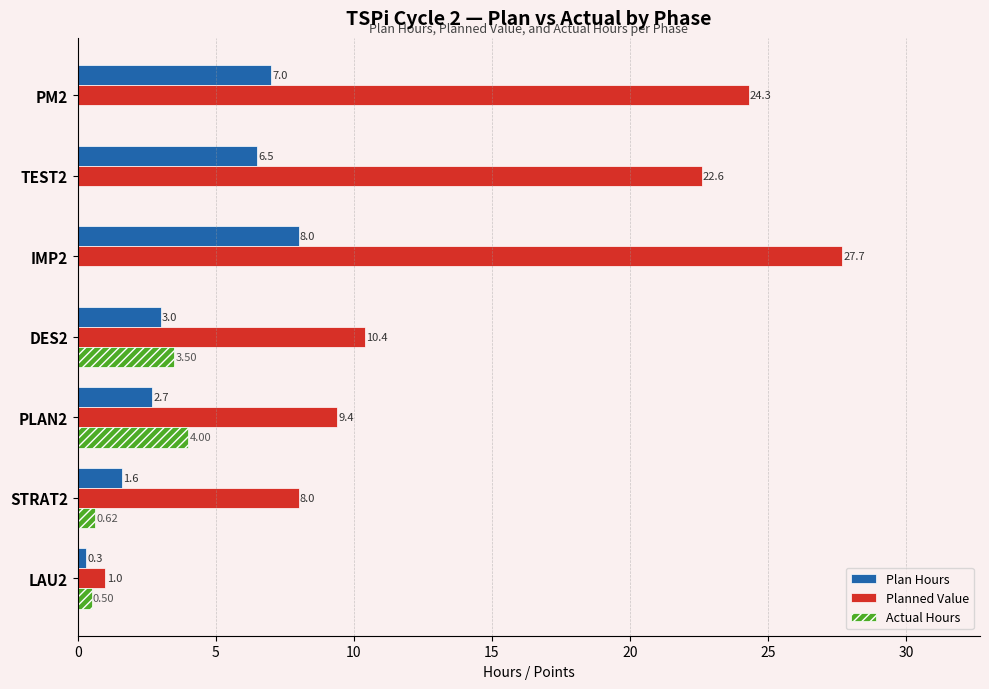

Between LAU2 and DES2, which series saw the biggest shift?

Planned Value